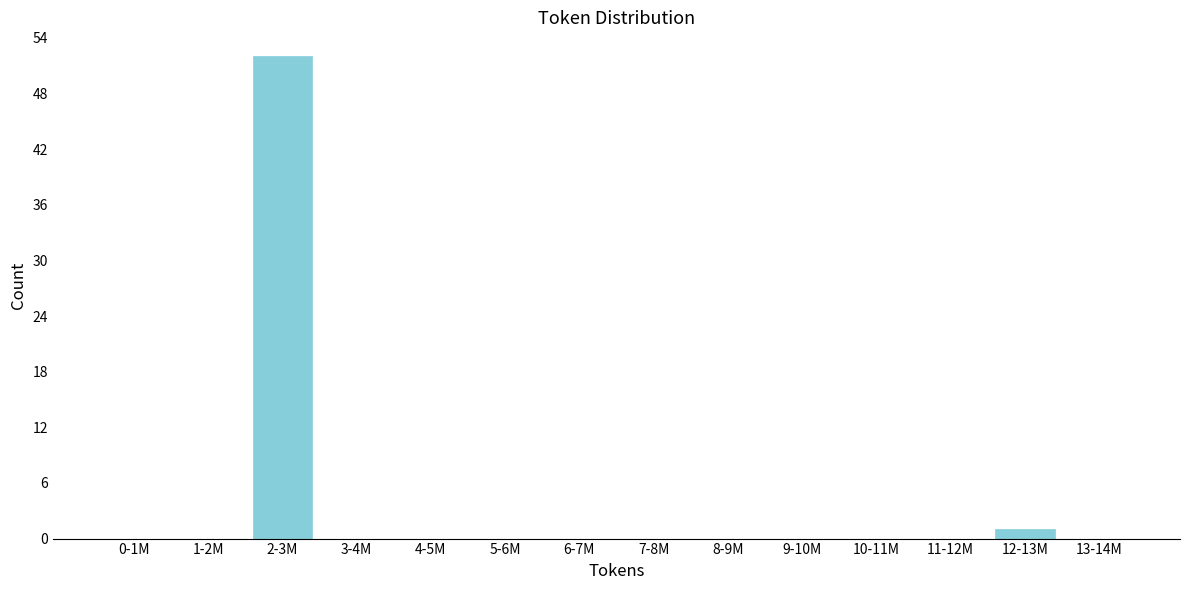

Reading left to right, extract all data points from this chart.

0-1M=0	1-2M=0	2-3M=52	3-4M=0	4-5M=0	5-6M=0	6-7M=0	7-8M=0	8-9M=0	9-10M=0	10-11M=0	11-12M=0	12-13M=1	13-14M=0